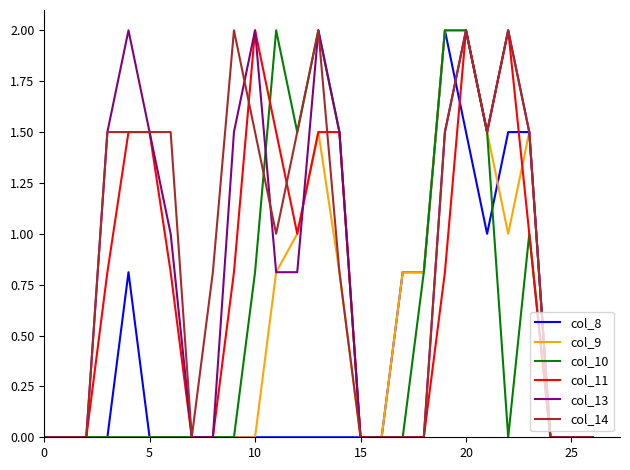

Does the chart have visible grid lines?

No